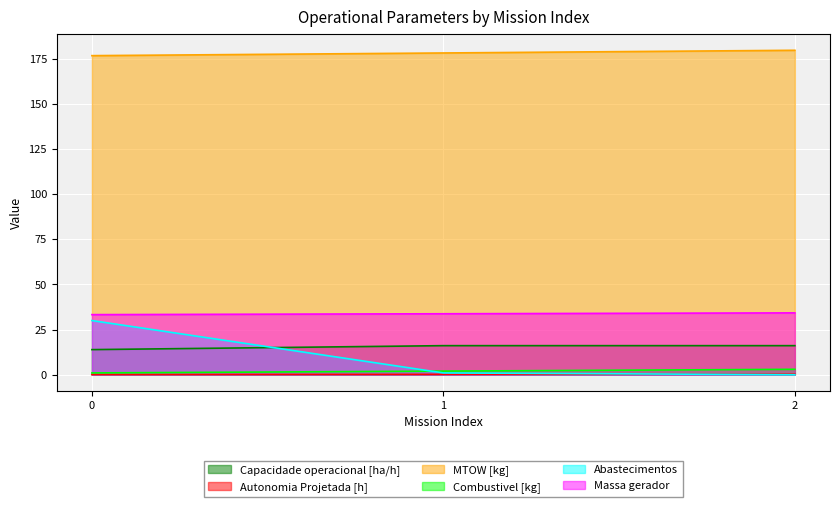

How many distinct data groups are displayed?

6